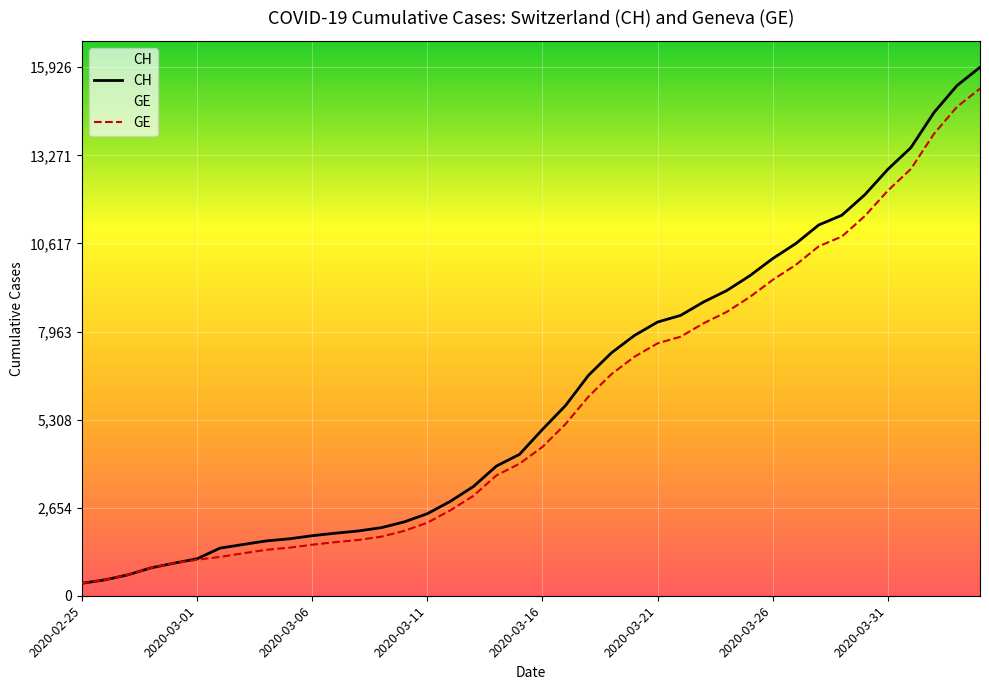

True or false: CH and GE cross at least once.

False